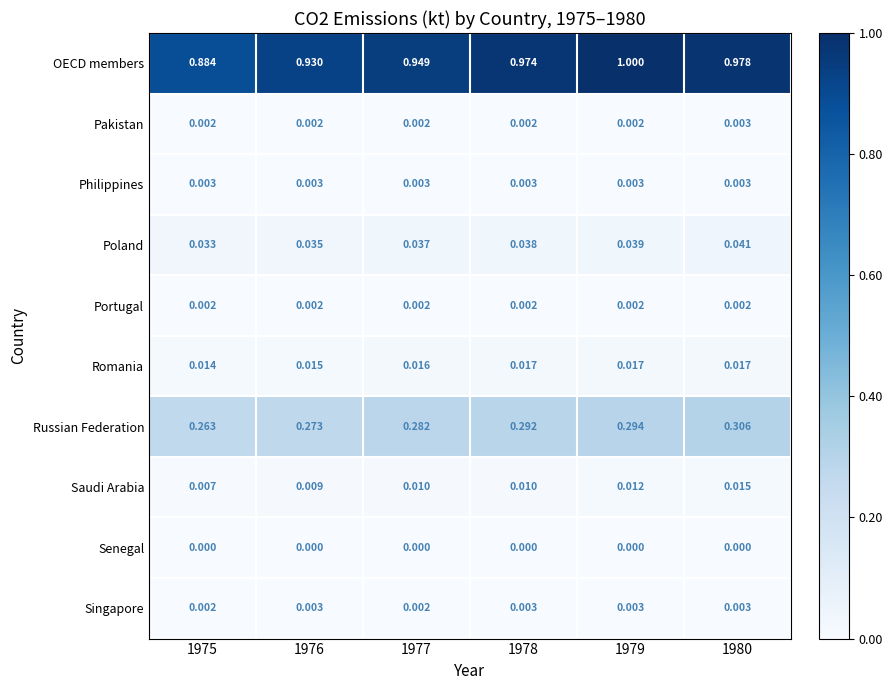

Is the value of Russian Federation at 1979 greater than the value of Romania at 1977?

Yes